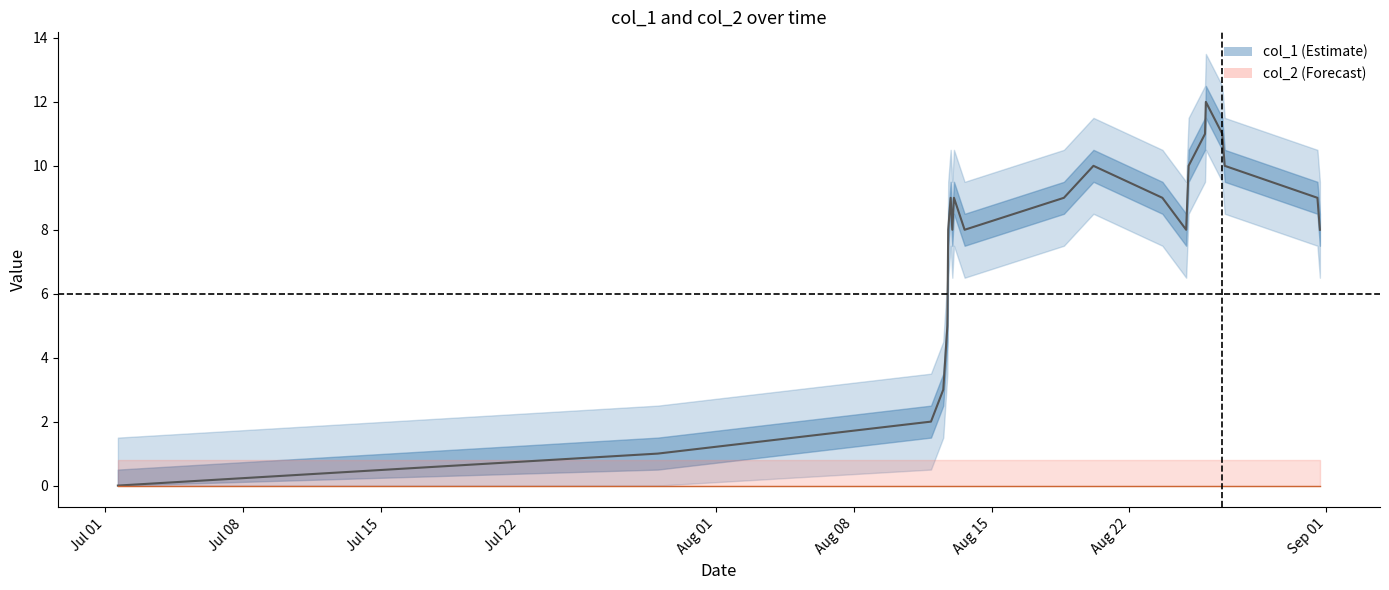

Reading left to right, what are all the values shown in this chart?

1593616129=0	1595984919=1	1597183771=2	1597237742=3	1597255770=5	1597259348=8	1597270160=9	1597277349=8	1597284561=9	1597331390=8	1597767069=9	1597896594=10	1598199071=9	1598303435=8	1598314220=10	1598386204=11	1598389810=12	1598461829=11	1598472663=10	1598879391=9	1598890221=8